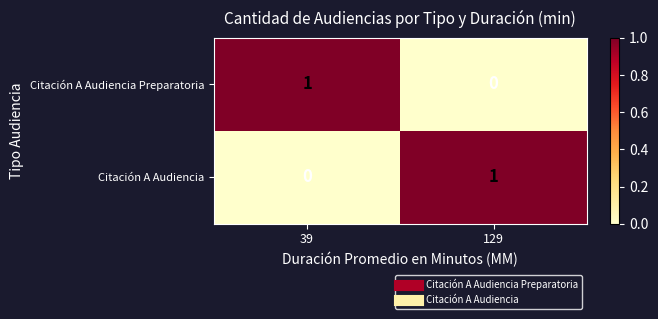

Where is Citación A Audiencia Preparatoria nearest to the value 0?

129